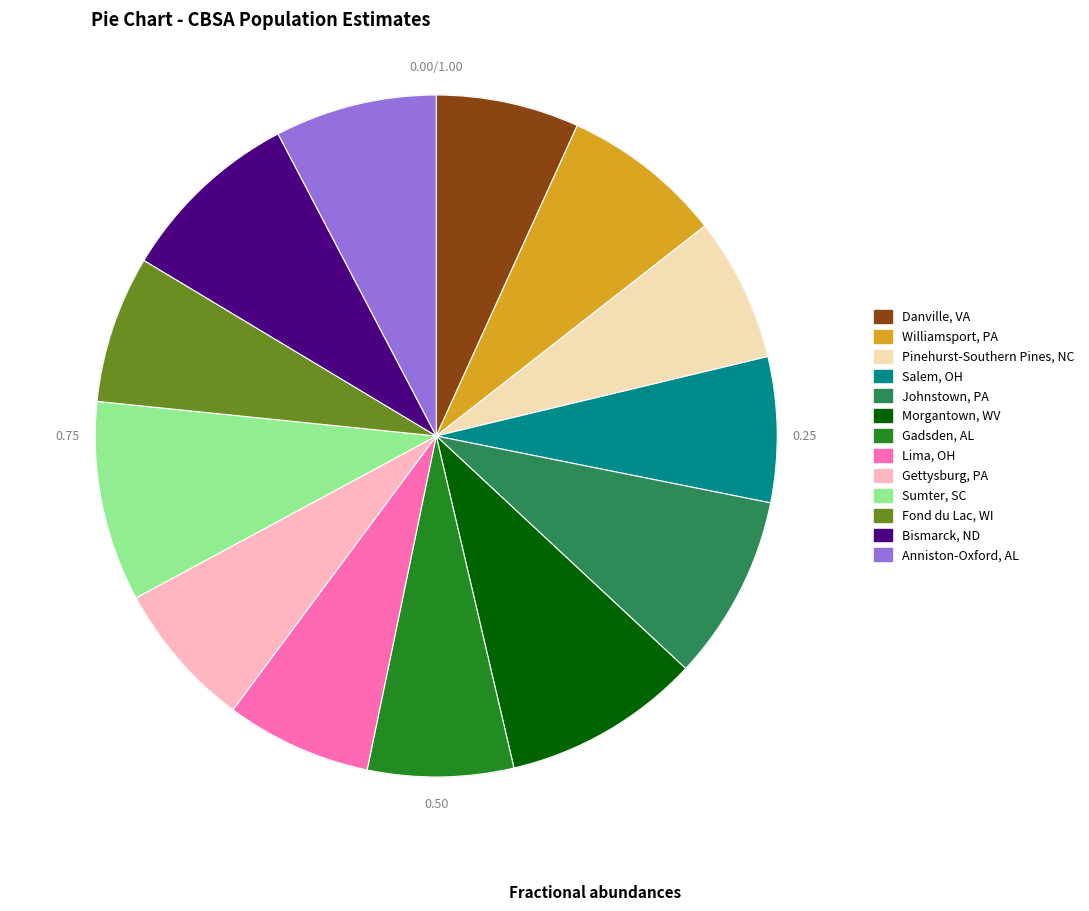

To the nearest percent, what percentage of the pie is Sumter, SC?

9%